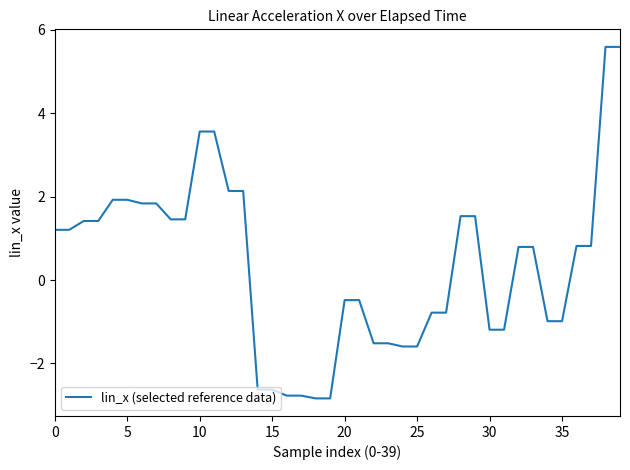

What is the maximum value shown in the chart?

5.6